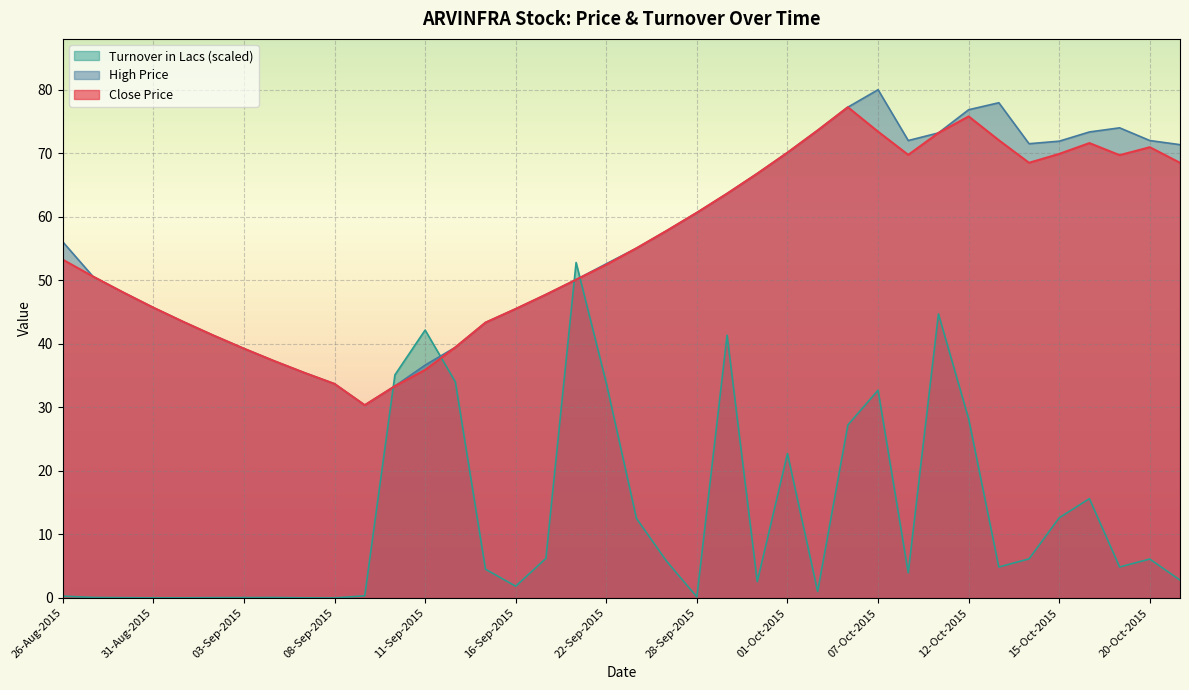

What are all the series names shown in the legend?

Turnover in Lacs (scaled), High Price, Close Price